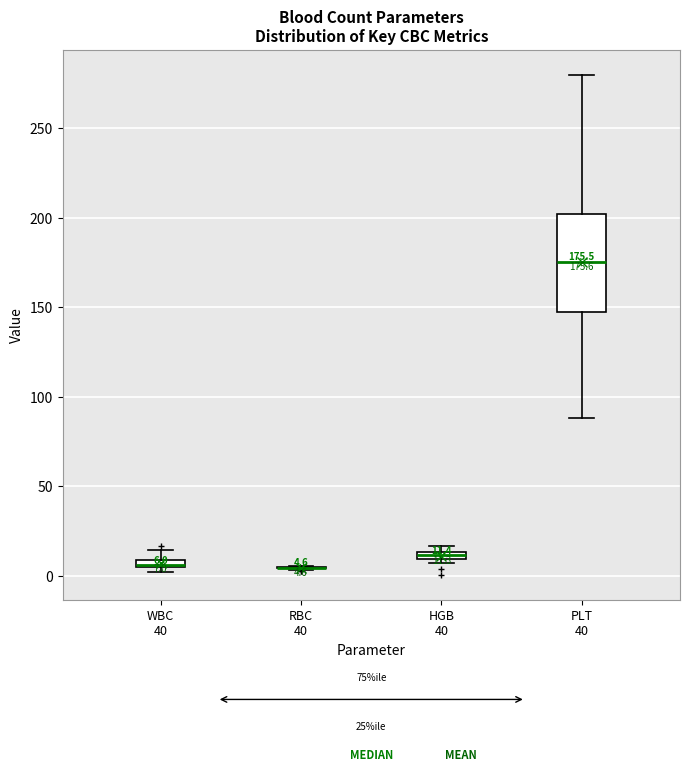

Comparing the boxes themselves (not the whiskers), which one is the tallest?

PLT 40